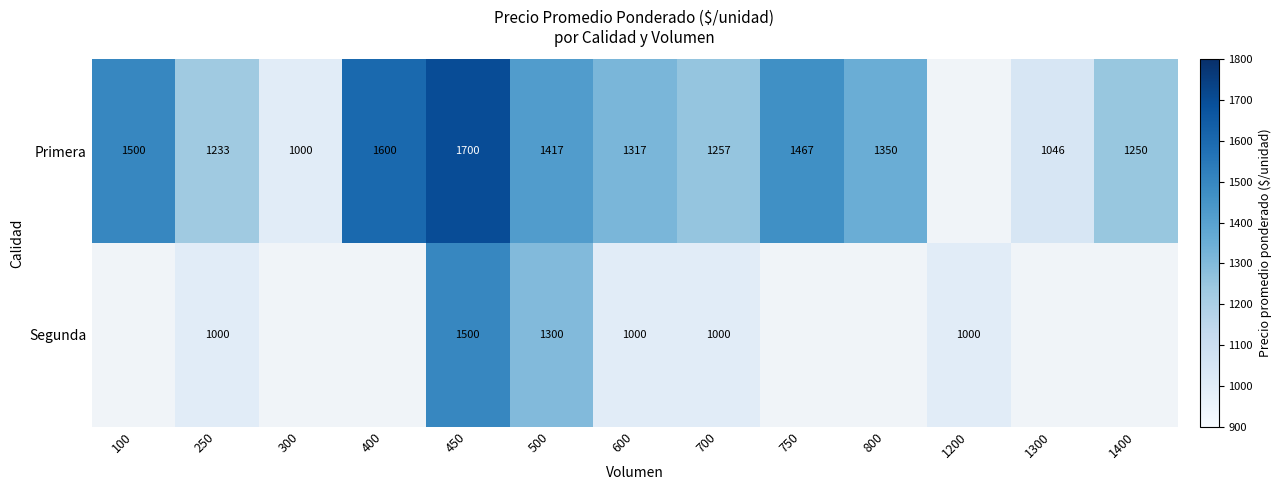

Is it true that Primera equals 760 at 750?

False